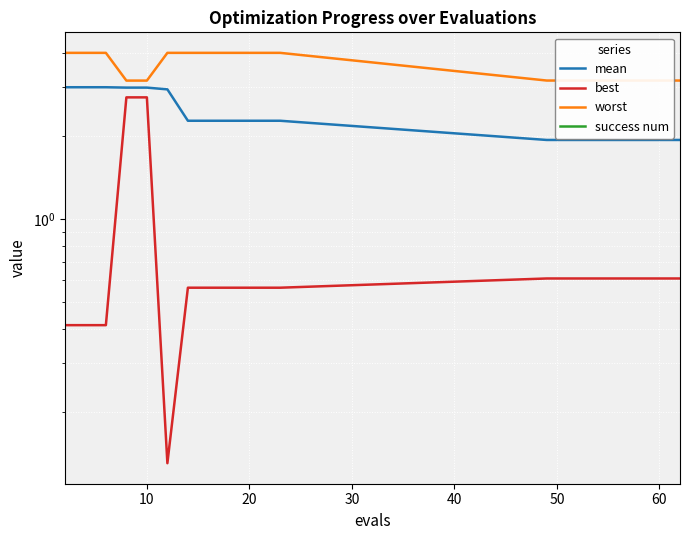

Which series changed the most between 10 and 10?

mean